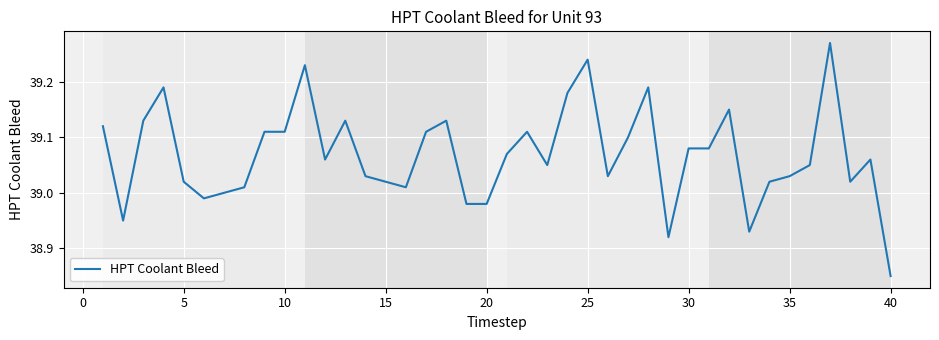

What is the difference between the maximum and minimum values?

0.4